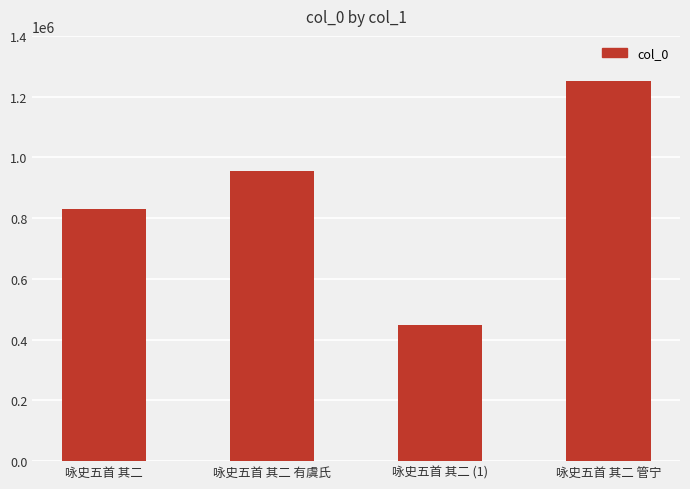

Is it true that the value at 咏史五首 其二 管宁 is 1881907?

False